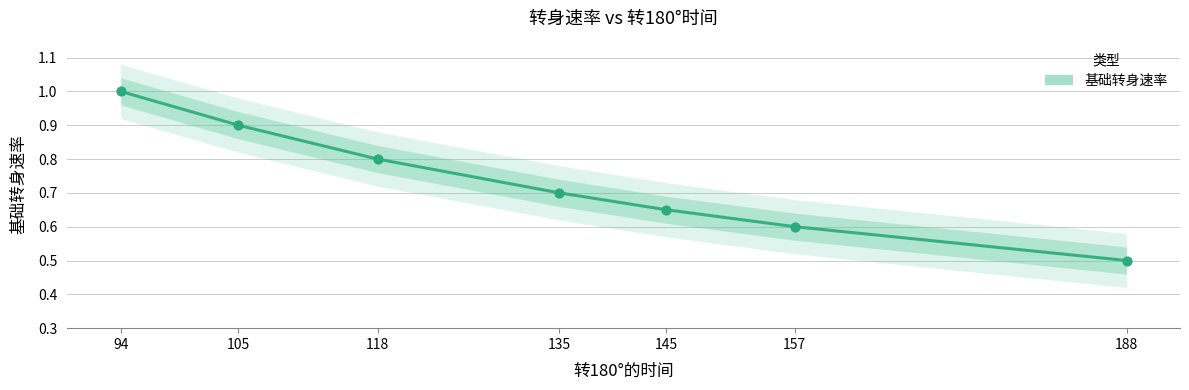

Between 135 and 94, which is larger?

94